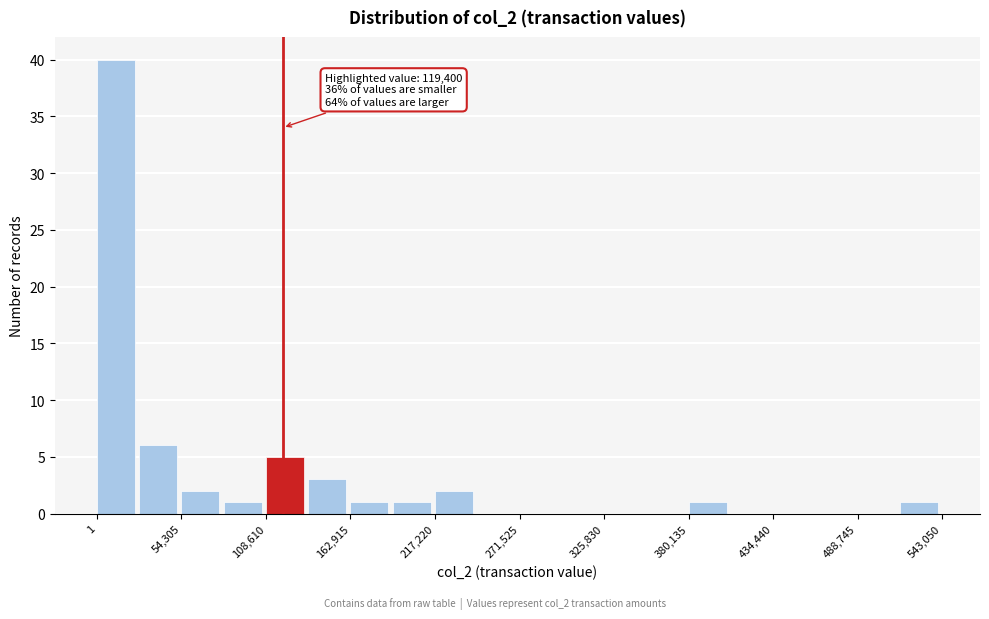

Around what value on the x-axis is the tallest bar? Give the approximate position of its centre, as read against the axis.

10000